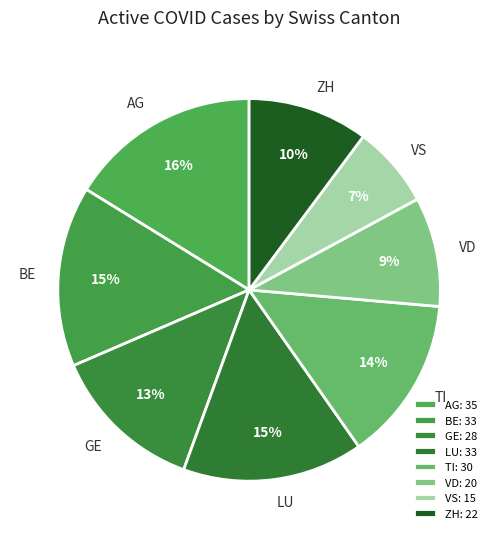

What percentage is the BE slice, to the nearest percent?

15%